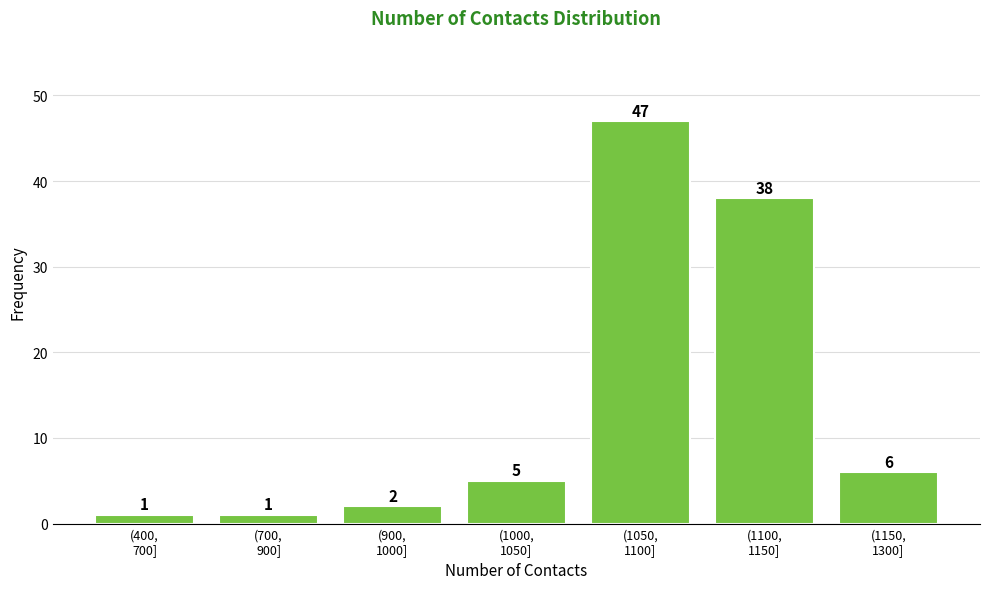

Reading left to right, transcribe all the data shown in this chart.

1	1	2	5	47	38	6